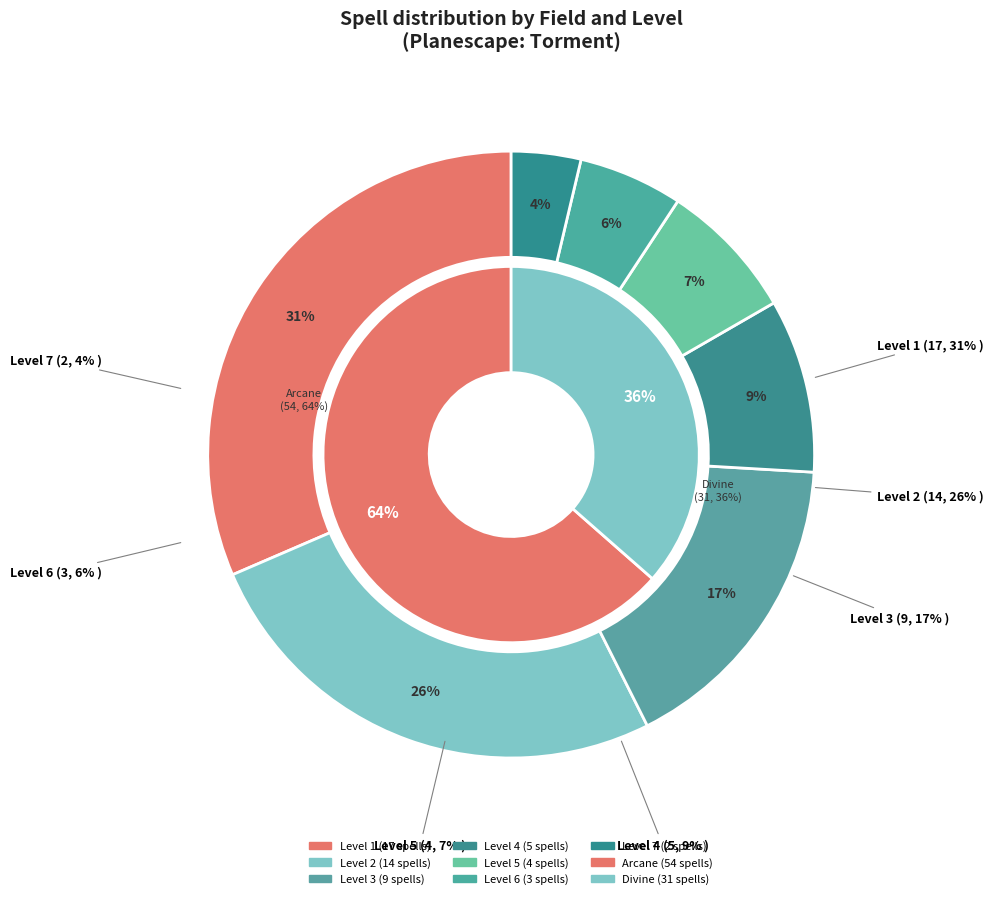

Rank the series at Level 6 from highest to lowest value.

Arcane, Divine